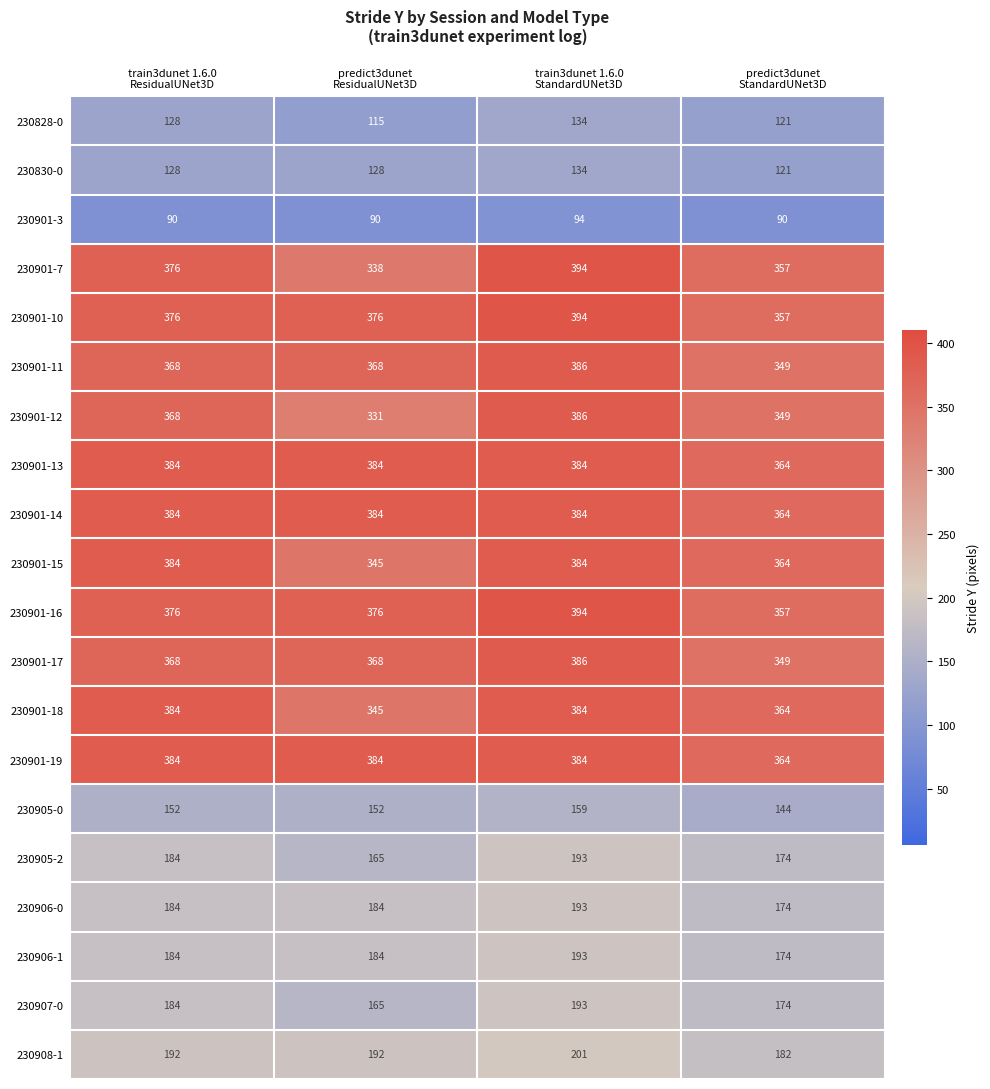

What is the difference between the highest and lowest values at predict3dunet
StandardUNet3D?

274